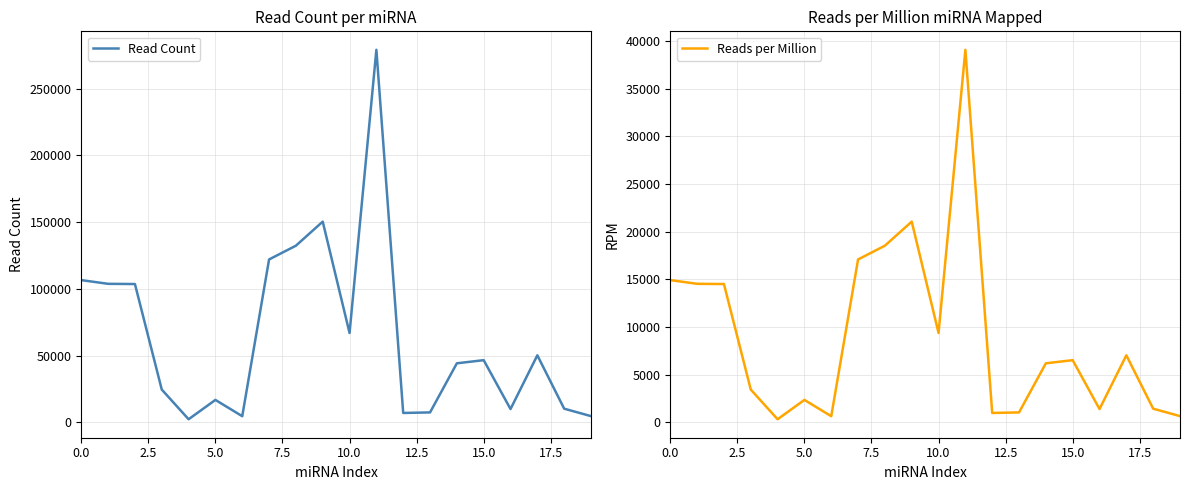

What is the maximum value for Read Count?

279247